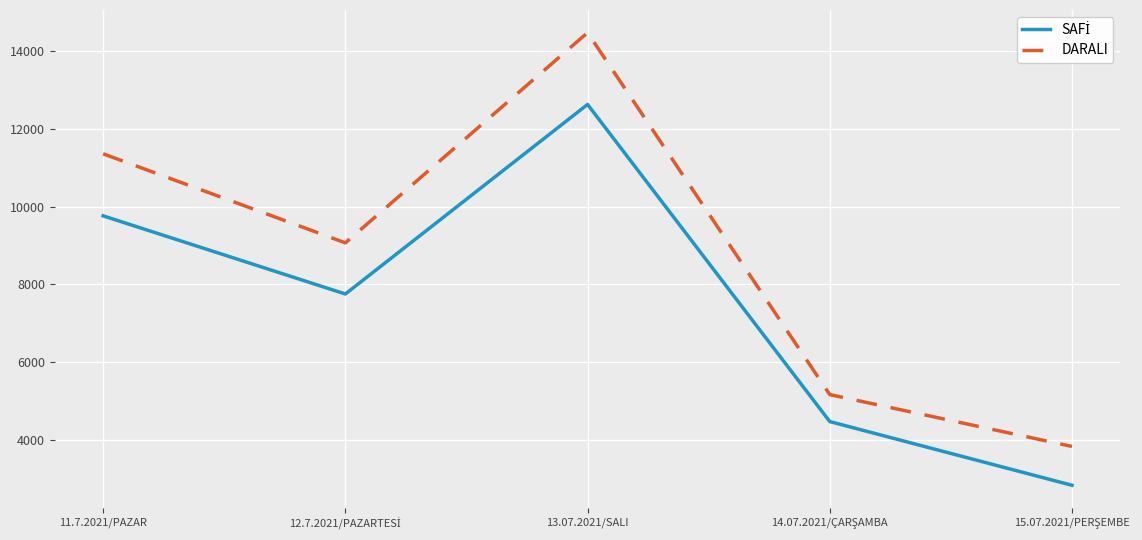

What is the difference between the maximum and second lowest values in the DARALI series?

9320